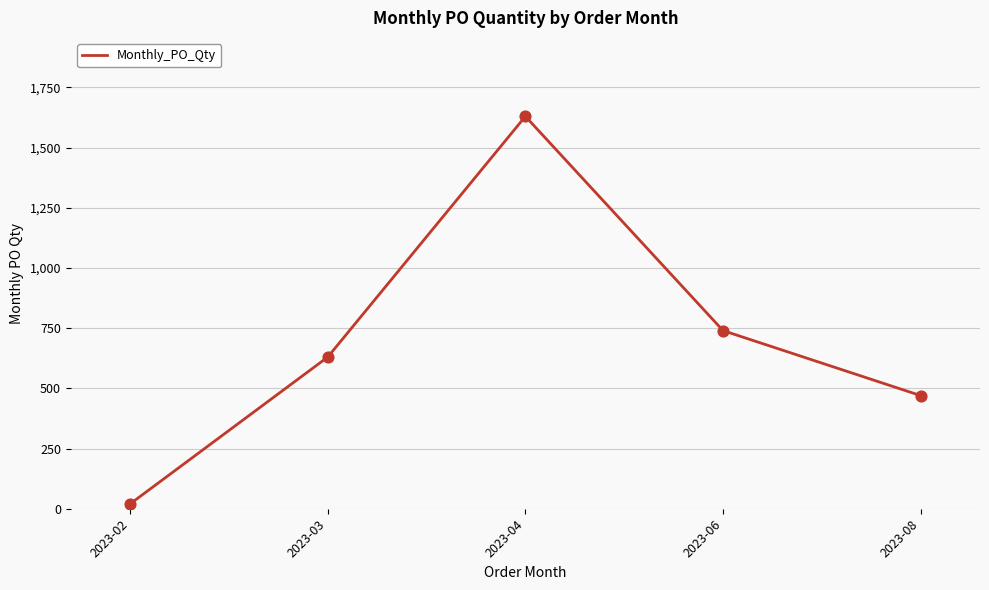

What is the change in value from 2023-03 to 2023-06?

+110